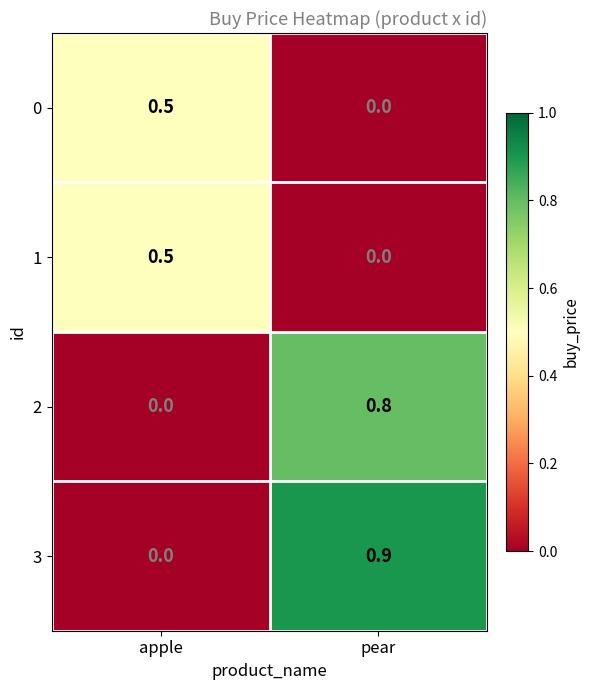

Reading left to right, extract all data points from this chart.

0: 0.5	0.0
1: 0.5	0.0
2: 0.0	0.8
3: 0.0	0.9